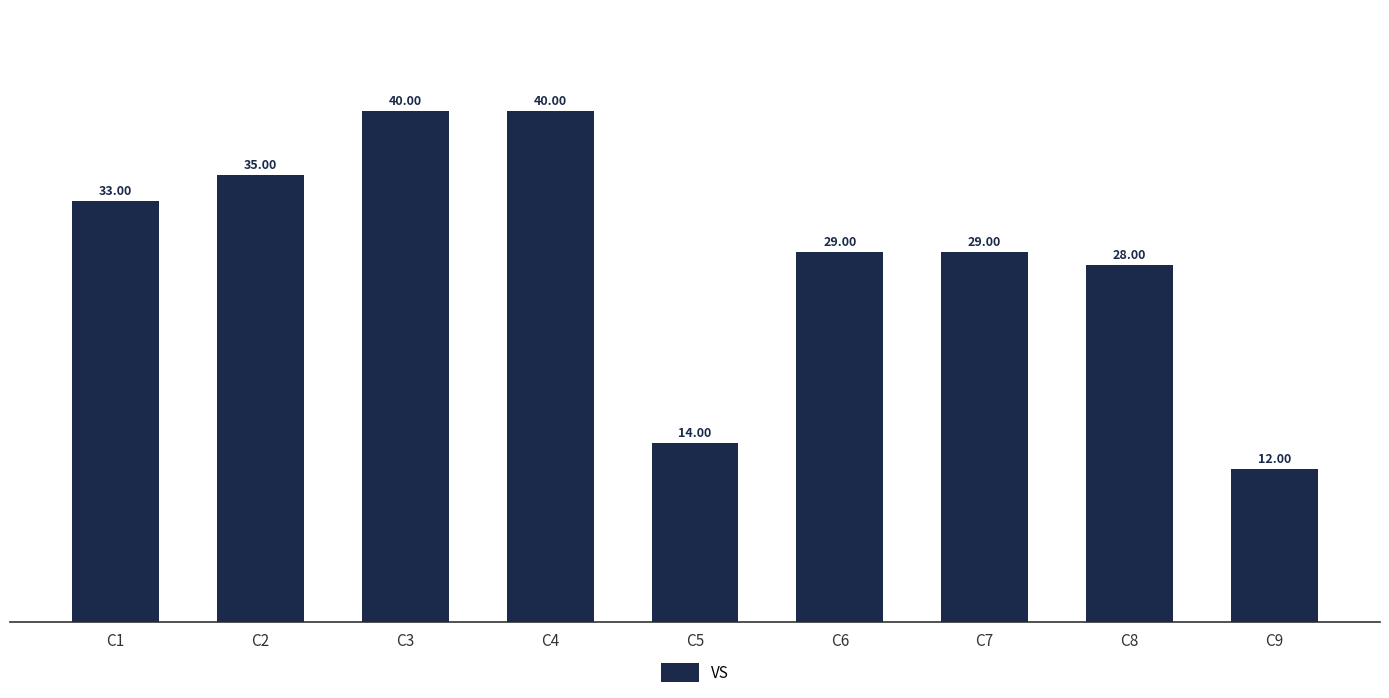

Reading left to right, extract all data points from this chart.

33	35	40	40	14	29	29	28	12